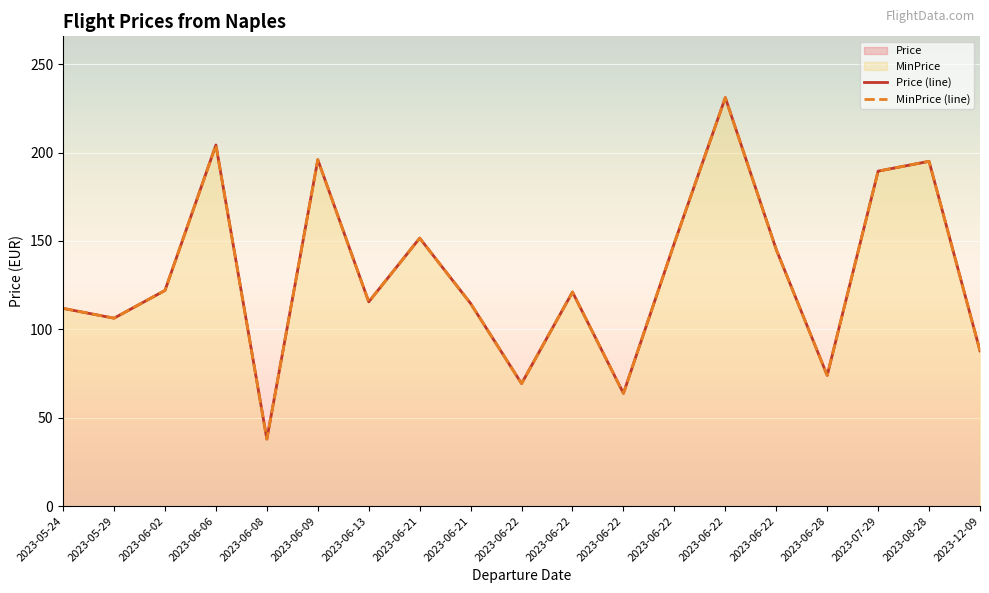

Which series has the largest range (max minus min)?

Price (line)